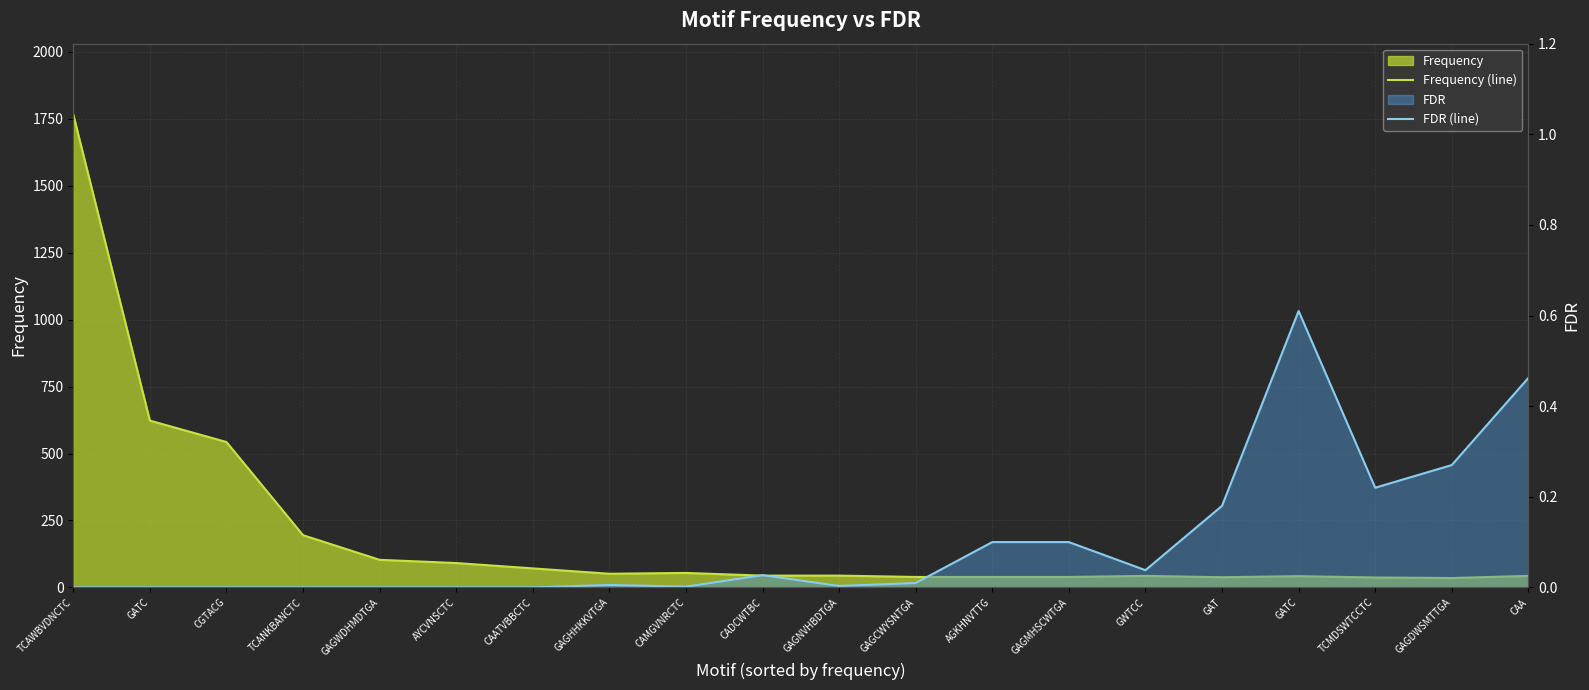

True or false: Frequency (line) and FDR (line) intersect in this chart.

False